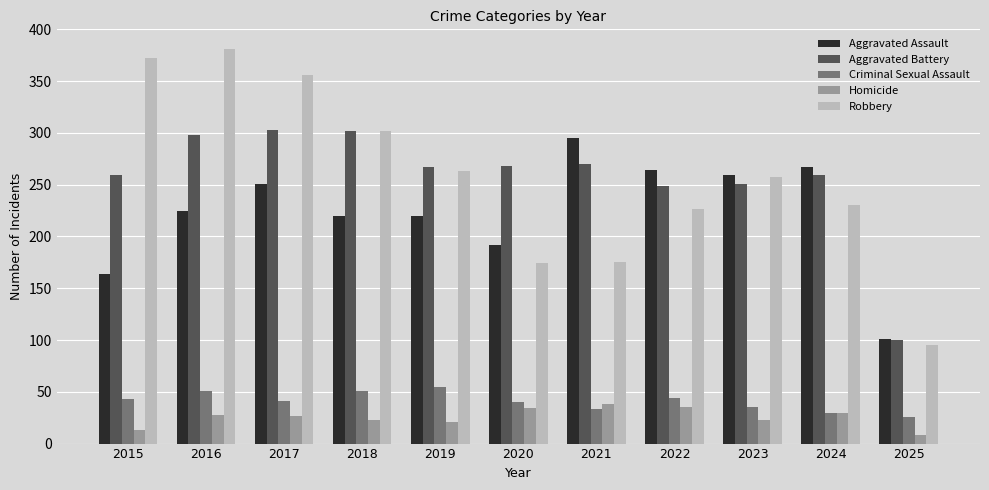

What is the sum of all Robbery values?

2832